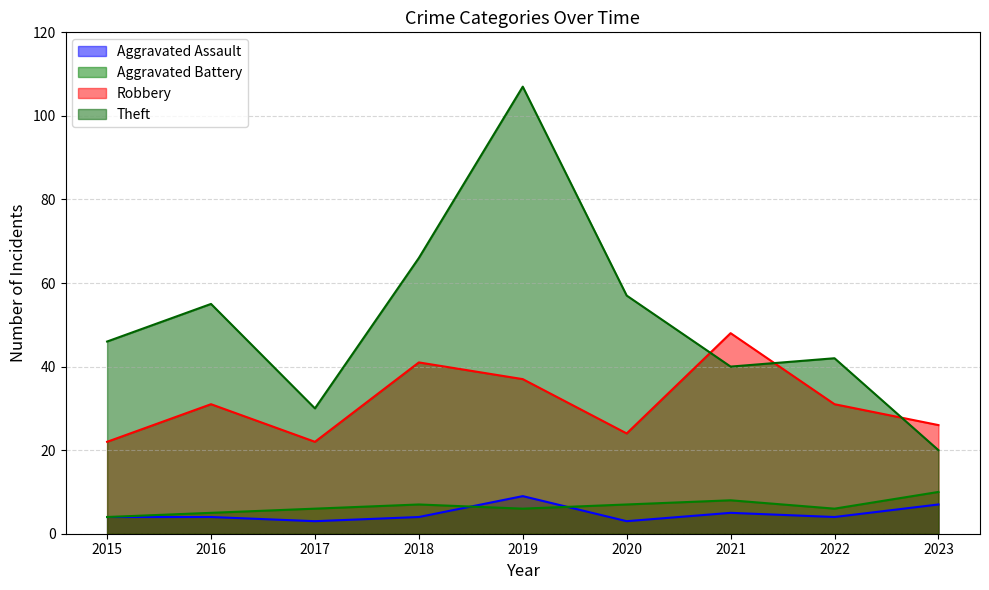

In Robbery, how many points are higher than both neighbors (excluding endpoints)?

3